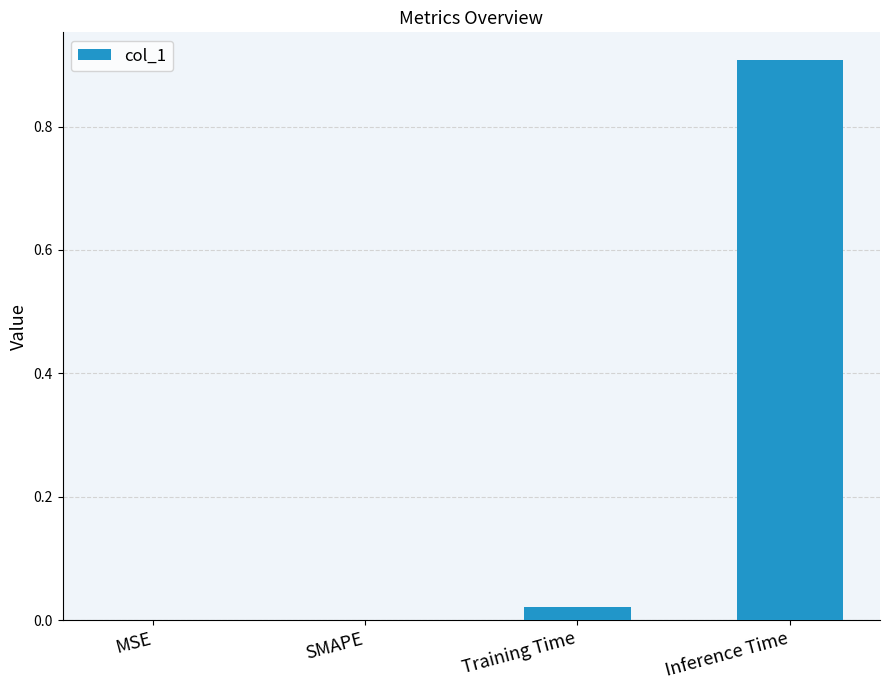

Is it true that the value at Inference Time is 1.4?

False